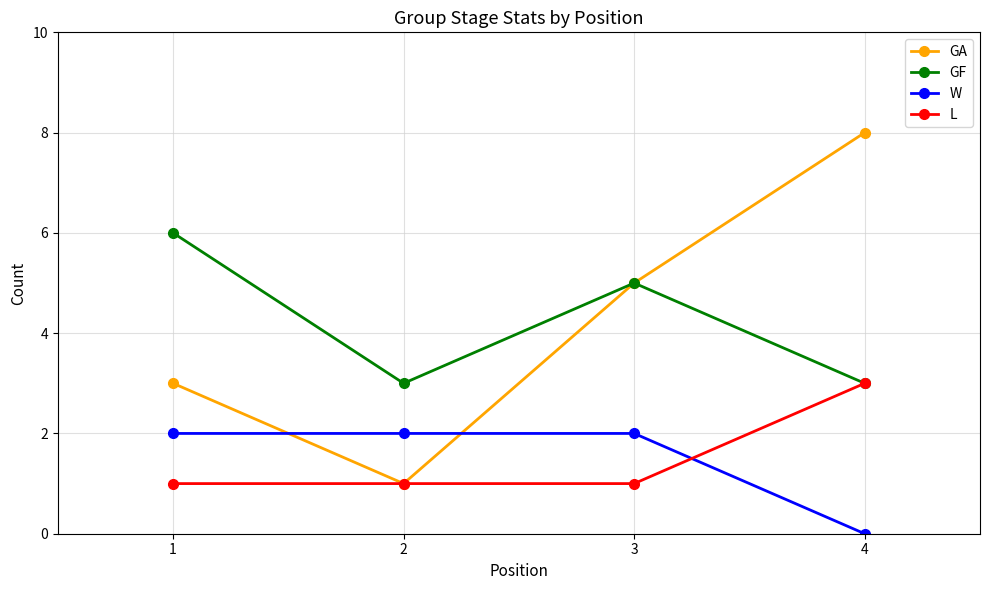

How many times do L and W cross each other?

1